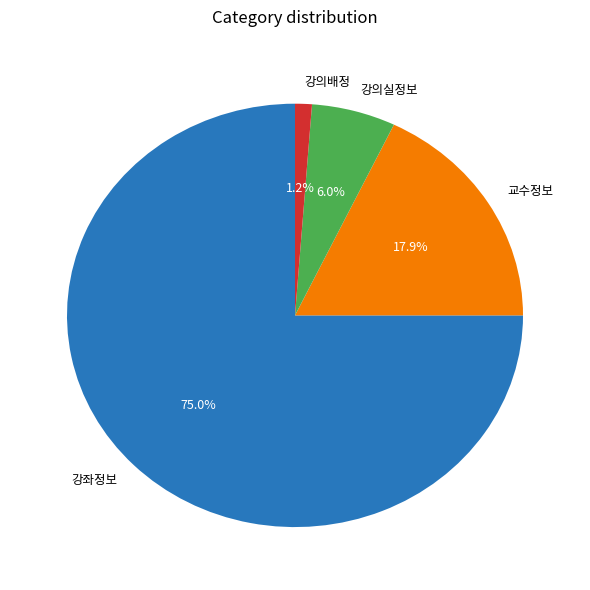

How many slices are in this pie chart?

4